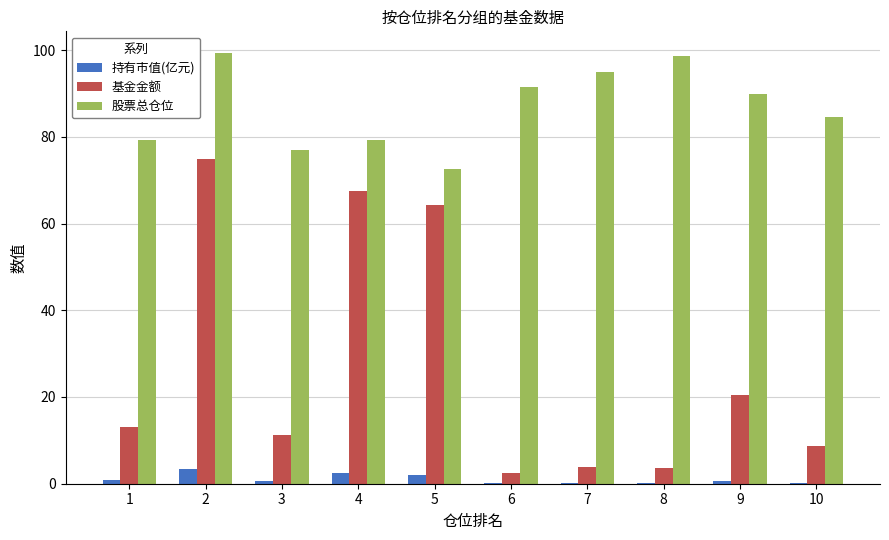

What is the greatest value displayed?

99.4